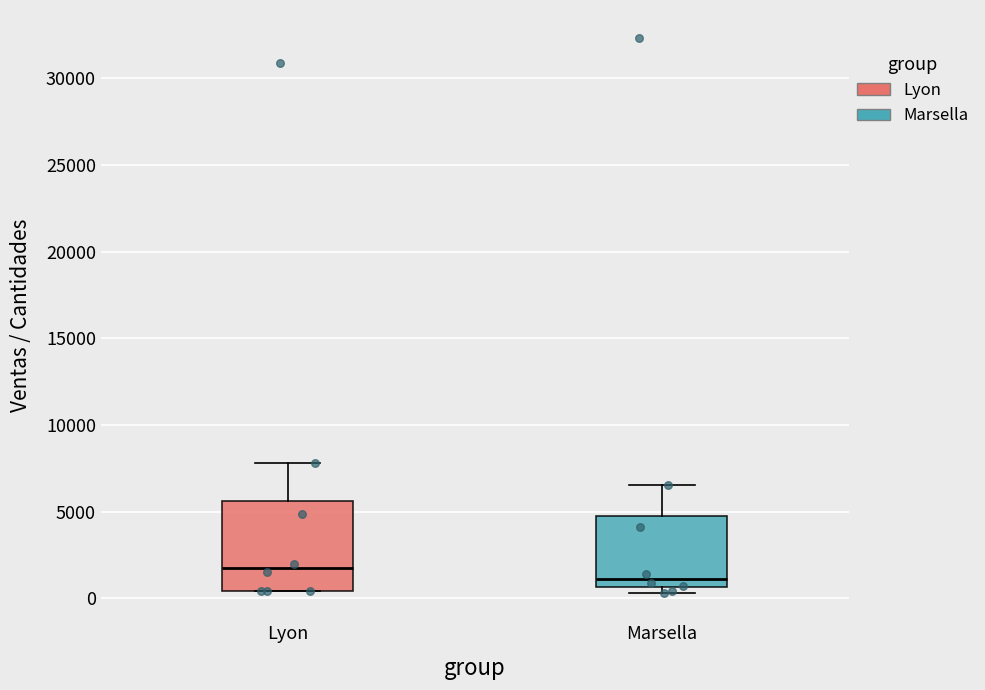

Comparing the boxes themselves (not the whiskers), which one is the tallest?

Lyon